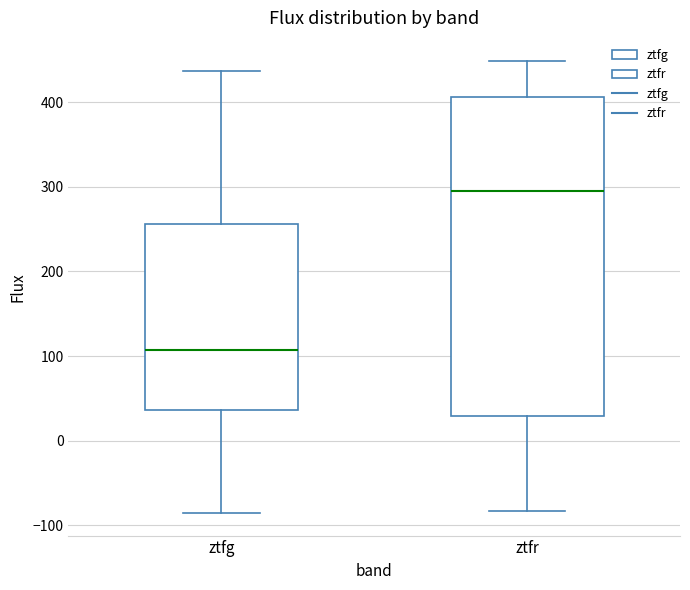

Comparing the boxes themselves (not the whiskers), which one is the tallest?

ztfr